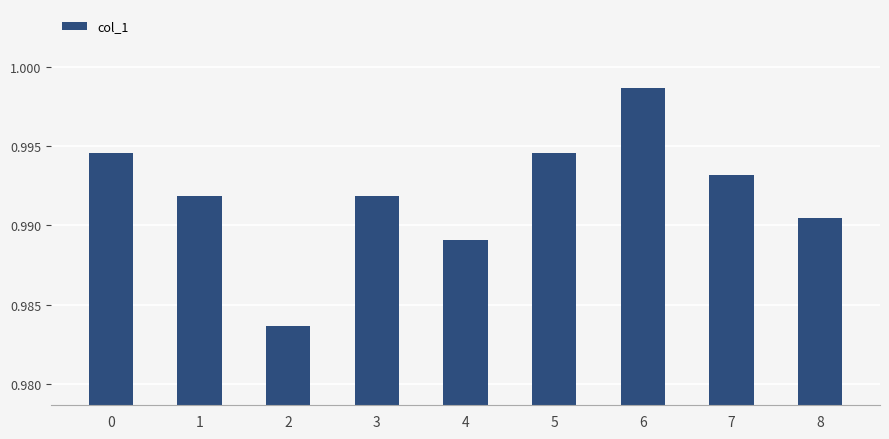

Which category has the highest value across all series?

6